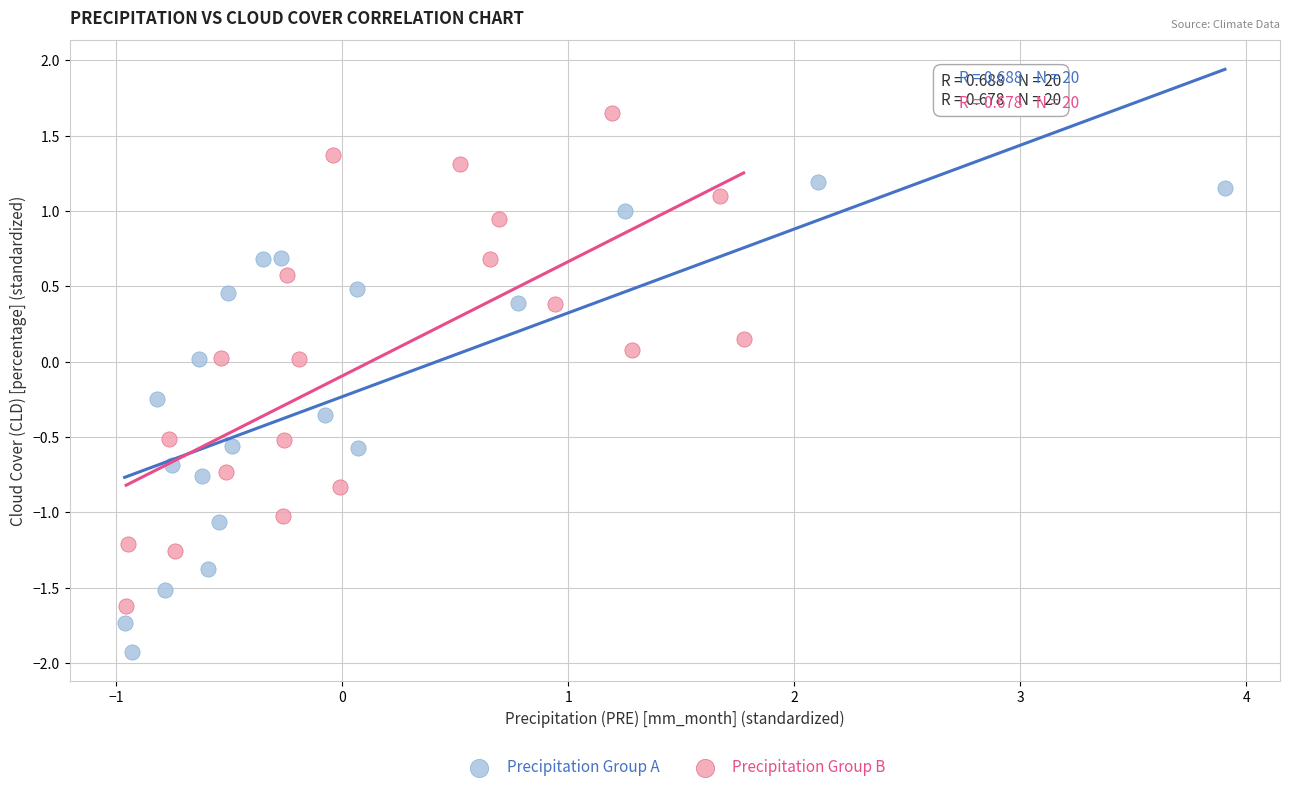

Which series contains the lowest Y value?

Precipitation Group A